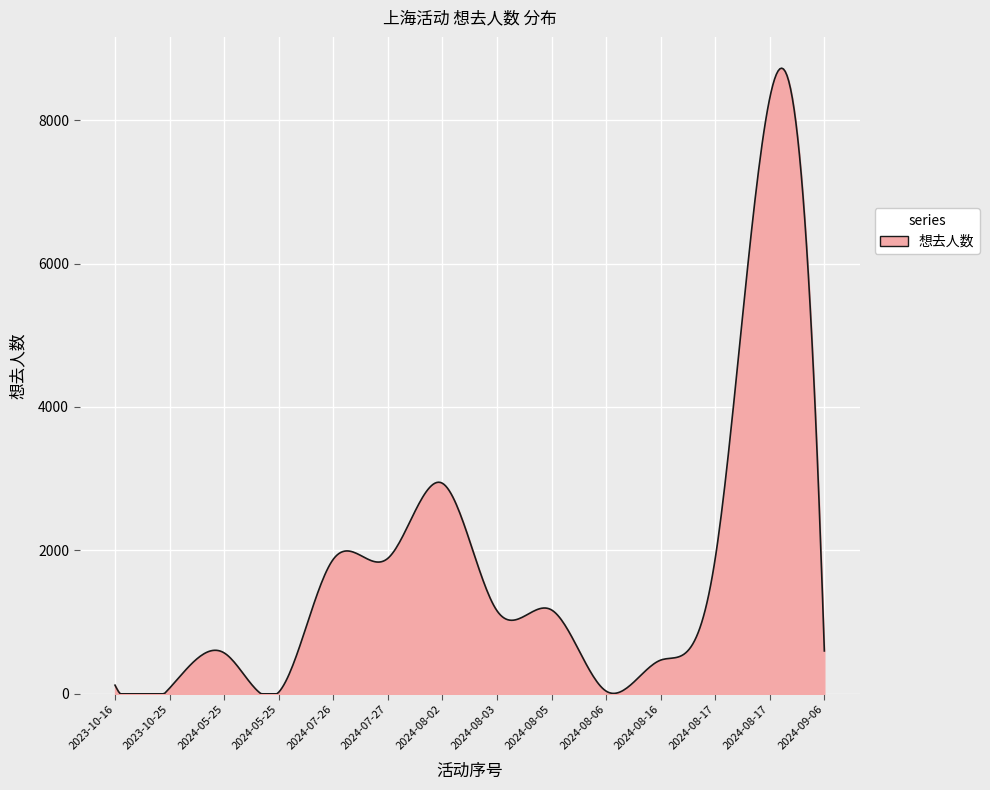

What is the maximum value shown in the chart?

8724.0